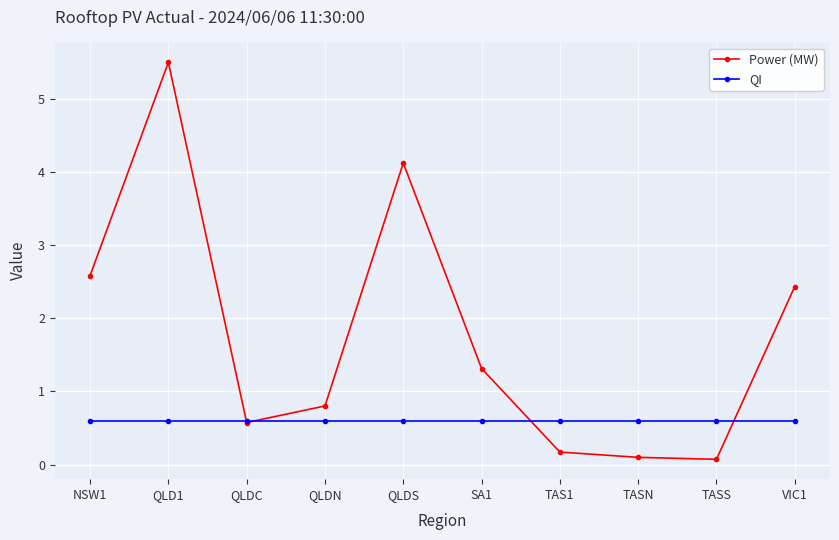

What is the label of the 10th point from the left?

VIC1